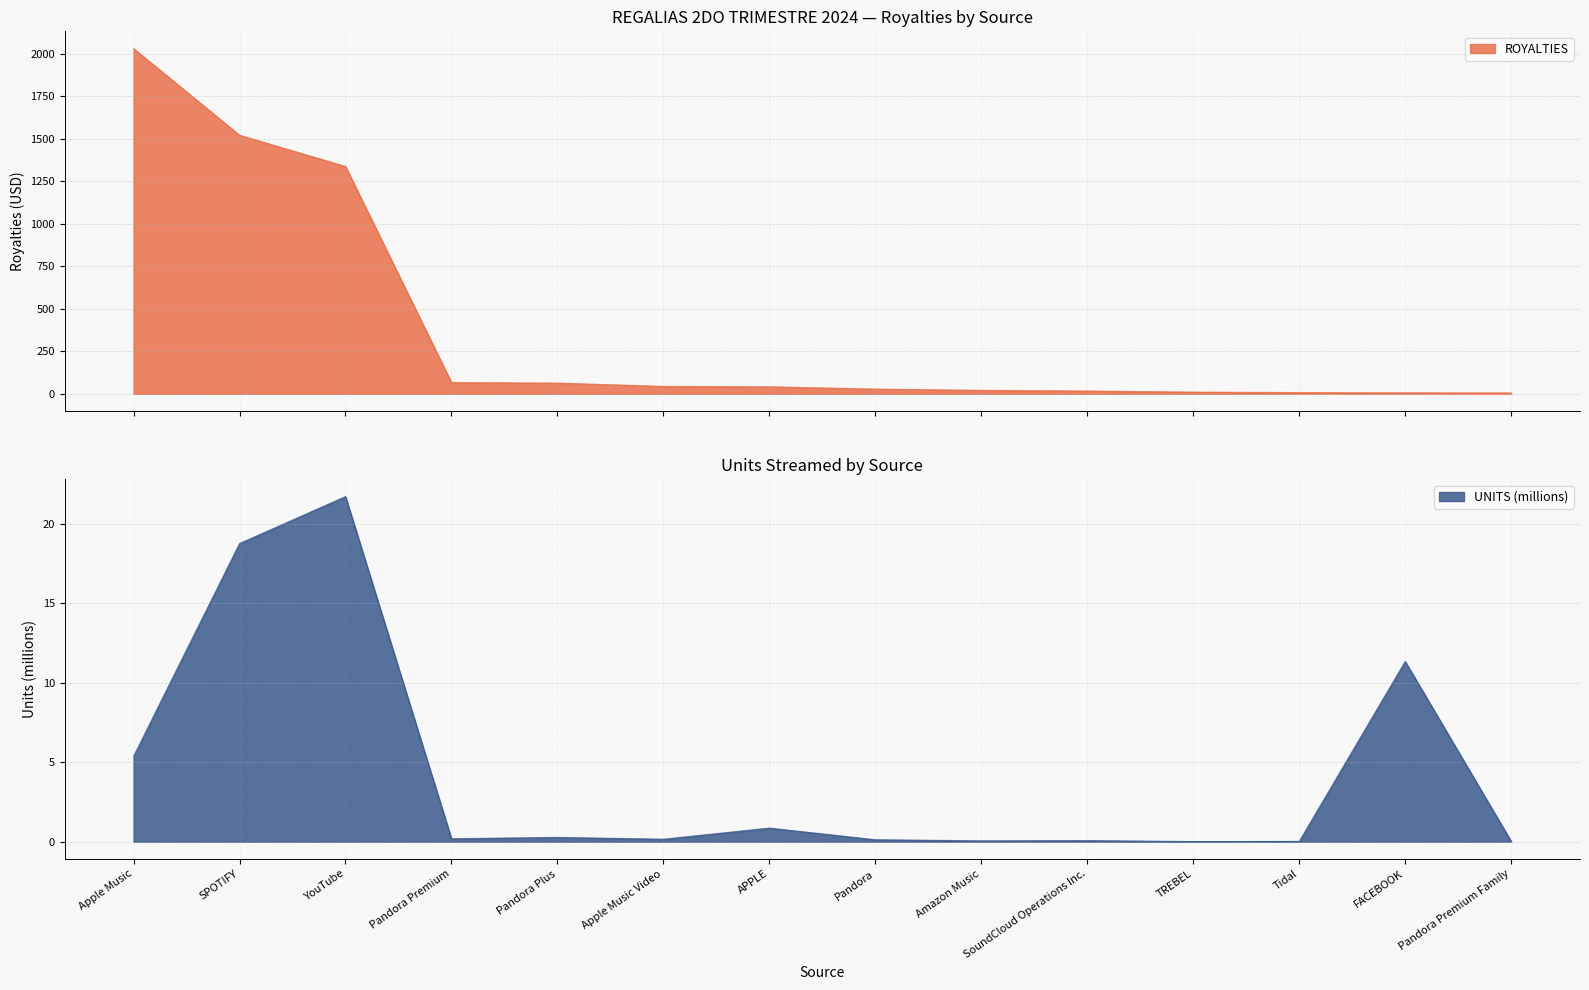

Where is the data nearest to the value 1016?

YouTube